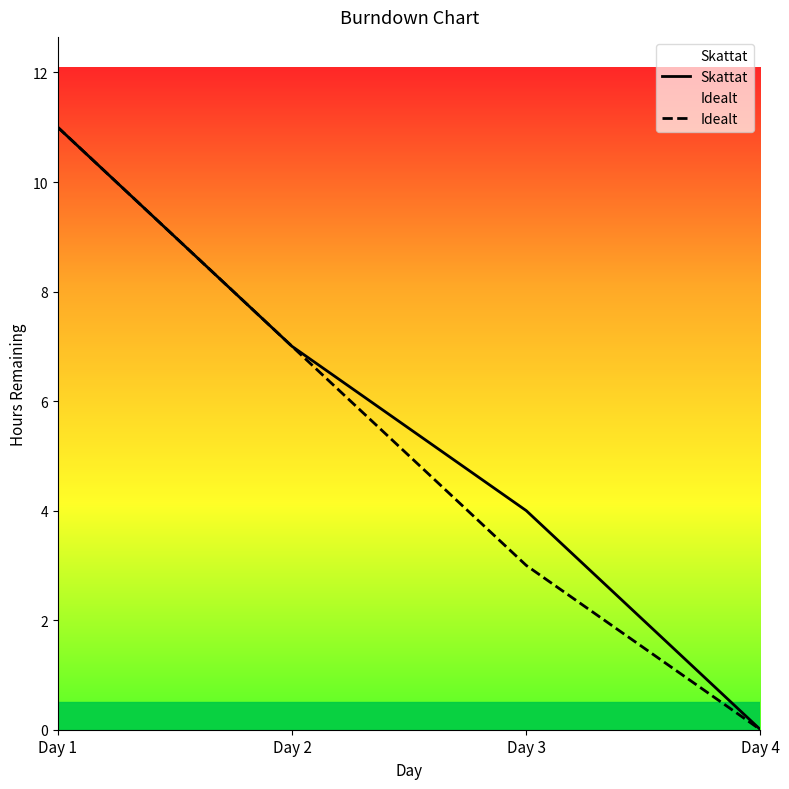

List the labels in order of Skattat value, largest first.

Day 1, Day 2, Day 3, Day 4